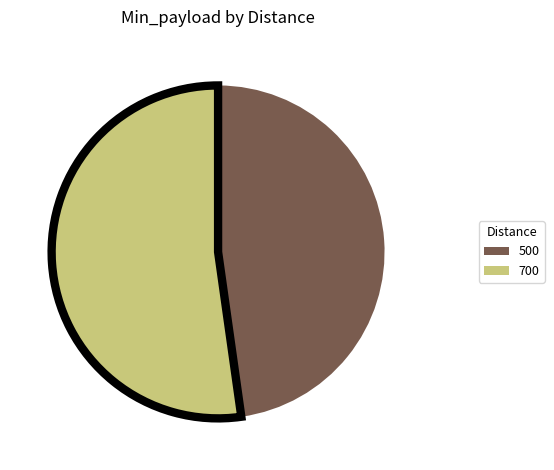

Which category has the biggest portion of the pie?

700